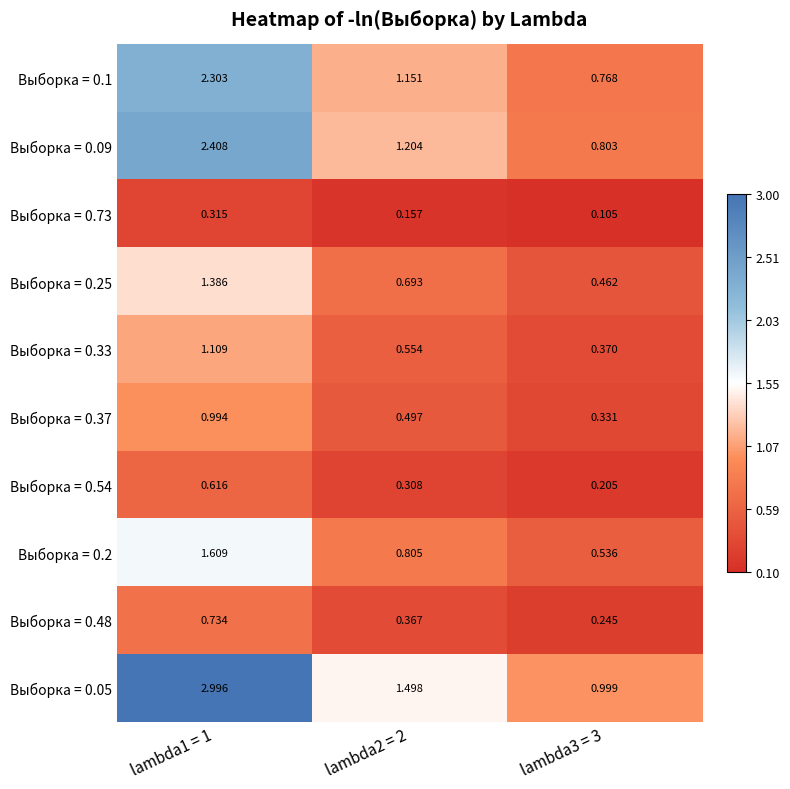

Is the value of Выборка = 0.1 at lambda2 = 2 greater than the value of Выборка = 0.73 at lambda2 = 2?

Yes